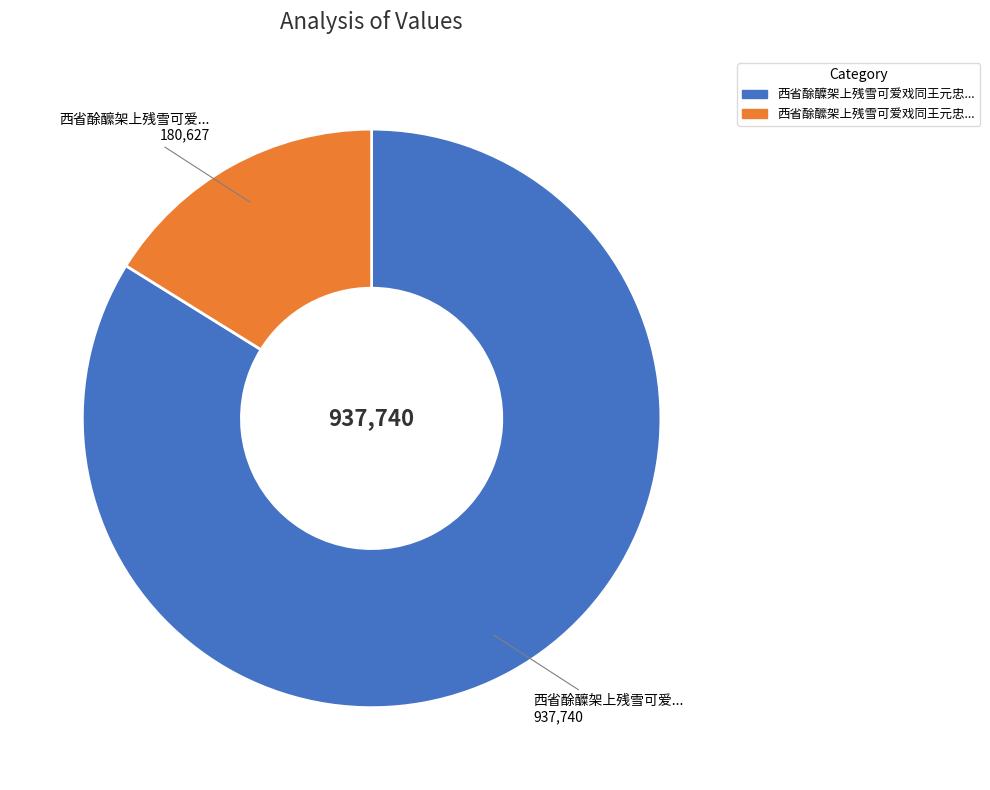

Does any single category account for the majority?

Yes